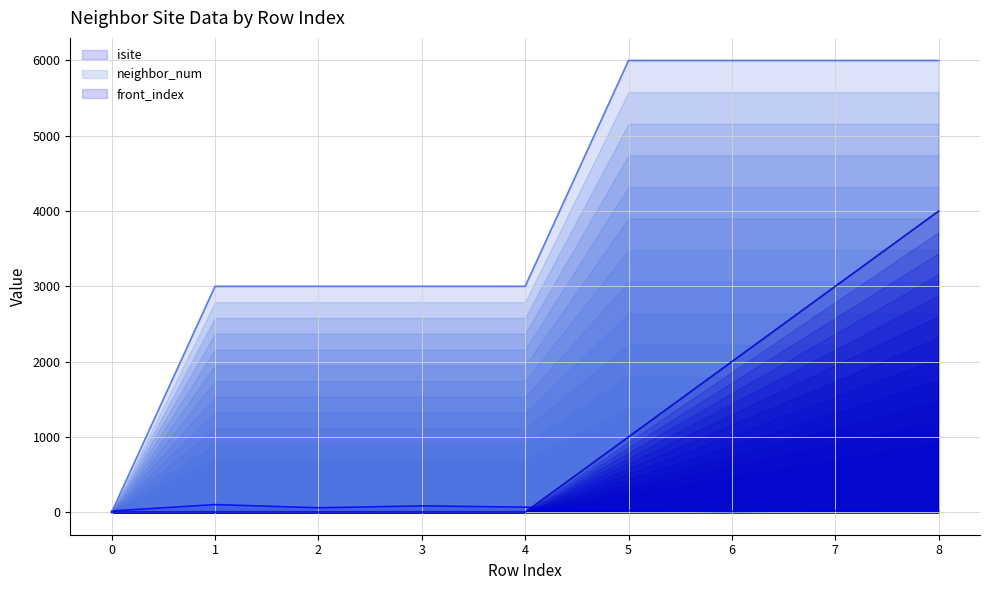

What is the average value of the neighbor_num series?

4000.0